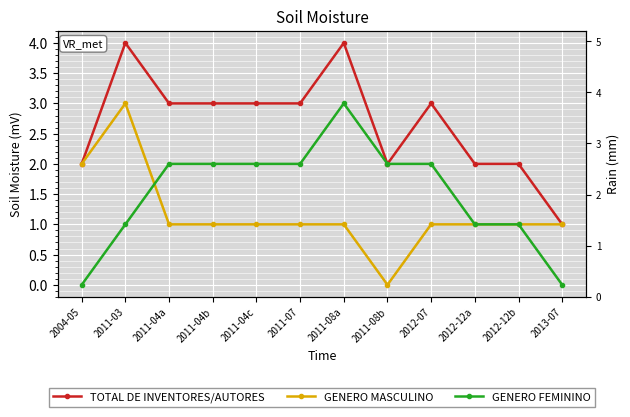

Rank the categories by TOTAL DE INVENTORES/AUTORES value from highest to lowest.

2011-03, 2011-08a, 2011-04a, 2011-04b, 2011-04c, 2011-07, 2012-07, 2004-05, 2011-08b, 2012-12a, 2012-12b, 2013-07